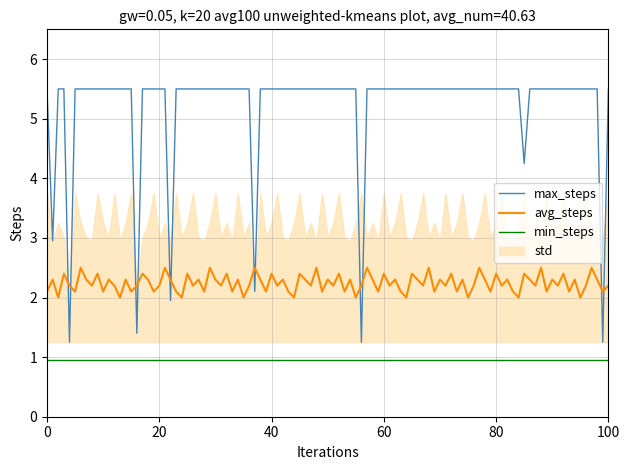

Between 2017-02-25 and 2017-03-01, which series saw the biggest shift?

max_steps